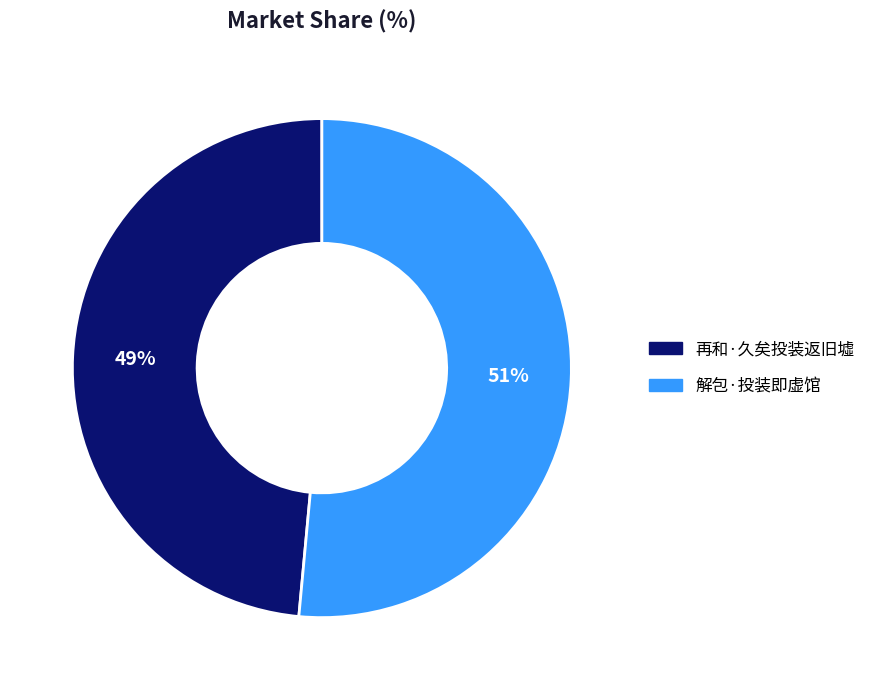

Count the number of slices in the pie.

2